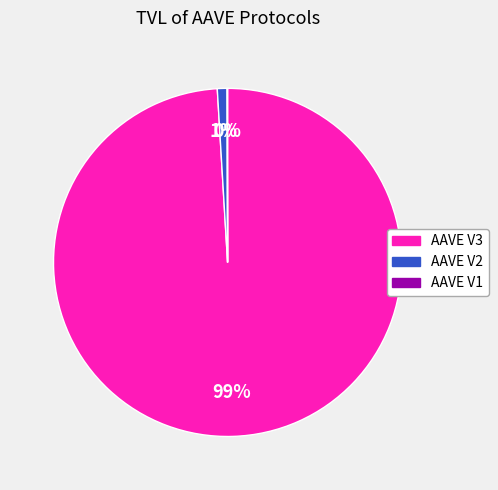

Do AAVE V3 and AAVE V2 together represent more than half of the pie?

Yes